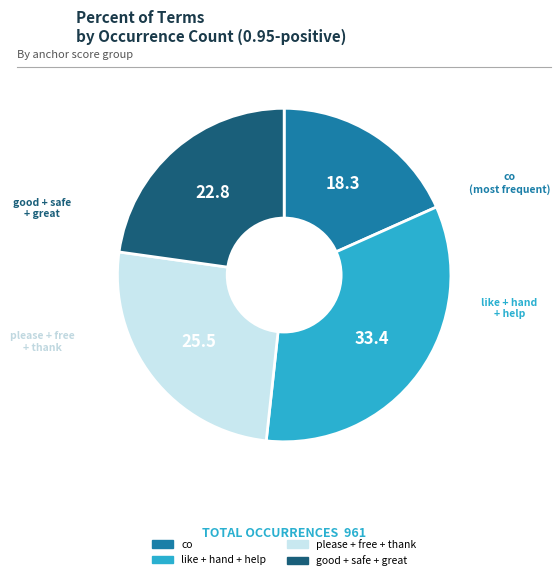

Is there a majority slice in this chart?

No